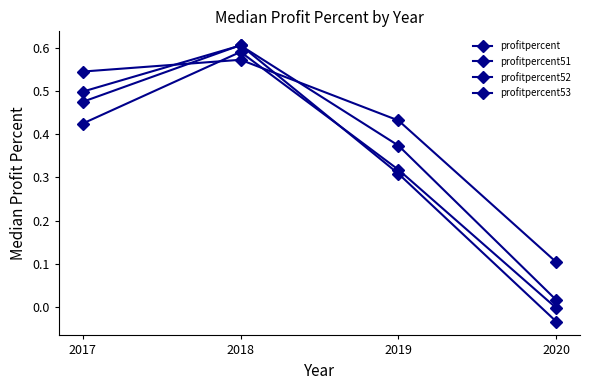

List the series in order of their peak value, highest first.

profitpercent51, profitpercent52, profitpercent, profitpercent53